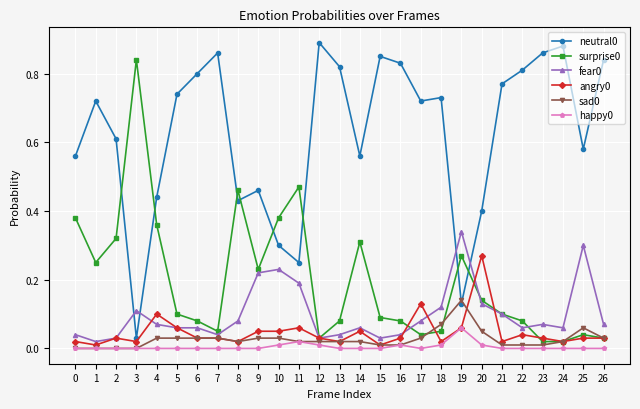

True or false: sad0 has more than 1 interior local peaks.

True